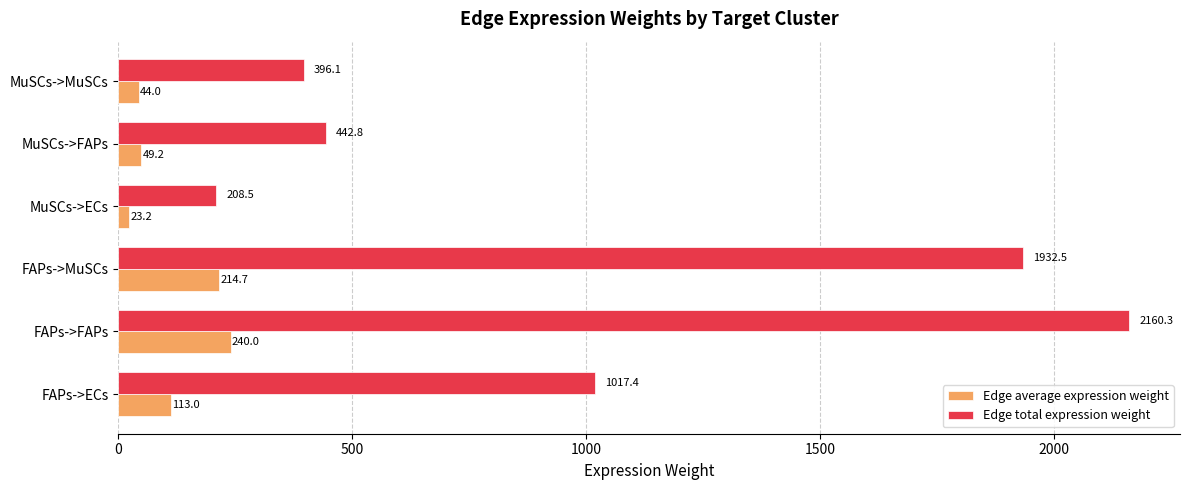

How many values in the Edge total expression weight series are below 1017?

3